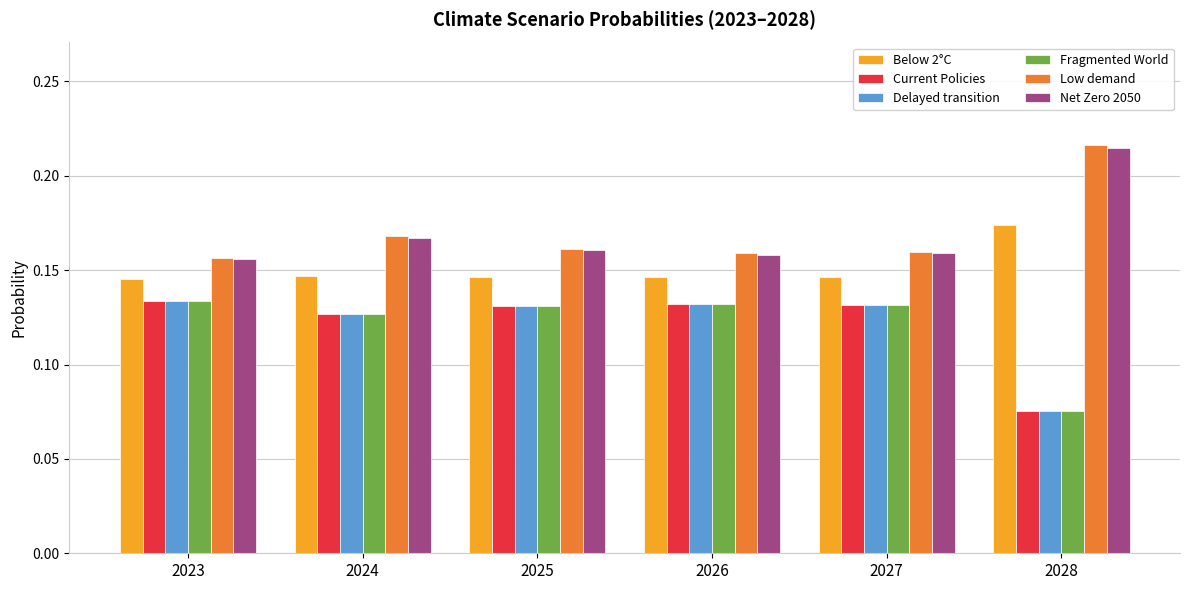

At how many categories does at least one series exceed 0?

6